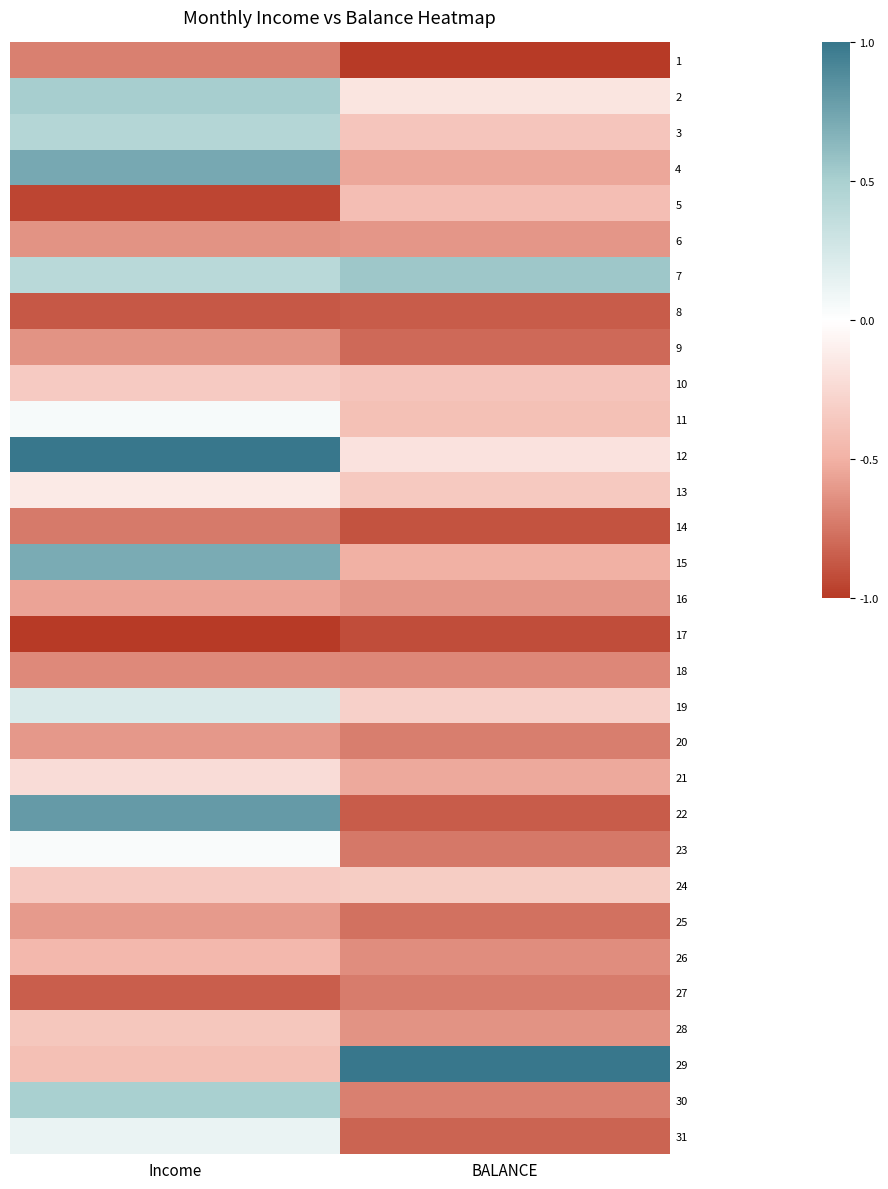

Rank the series by their maximum value, from lowest to highest.

17, 8, 14, 27, 1, 18, 9, 6, 20, 25, 16, 26, 5, 28, 10, 24, 21, 13, 23, 11, 31, 19, 3, 30, 2, 7, 15, 4, 22, 12, 29